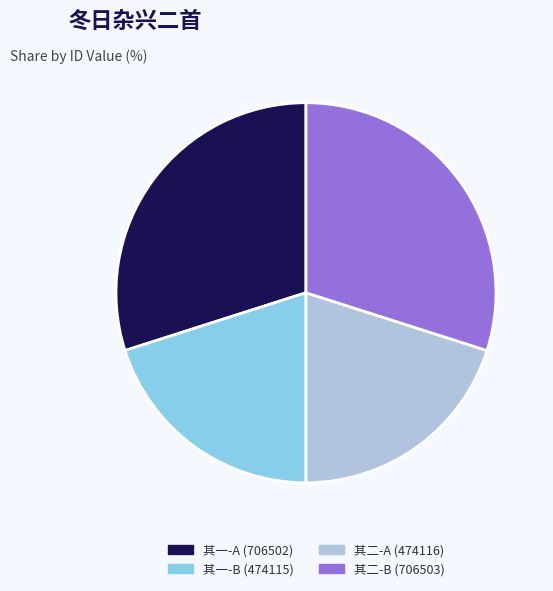

Is there a majority slice in this chart?

No